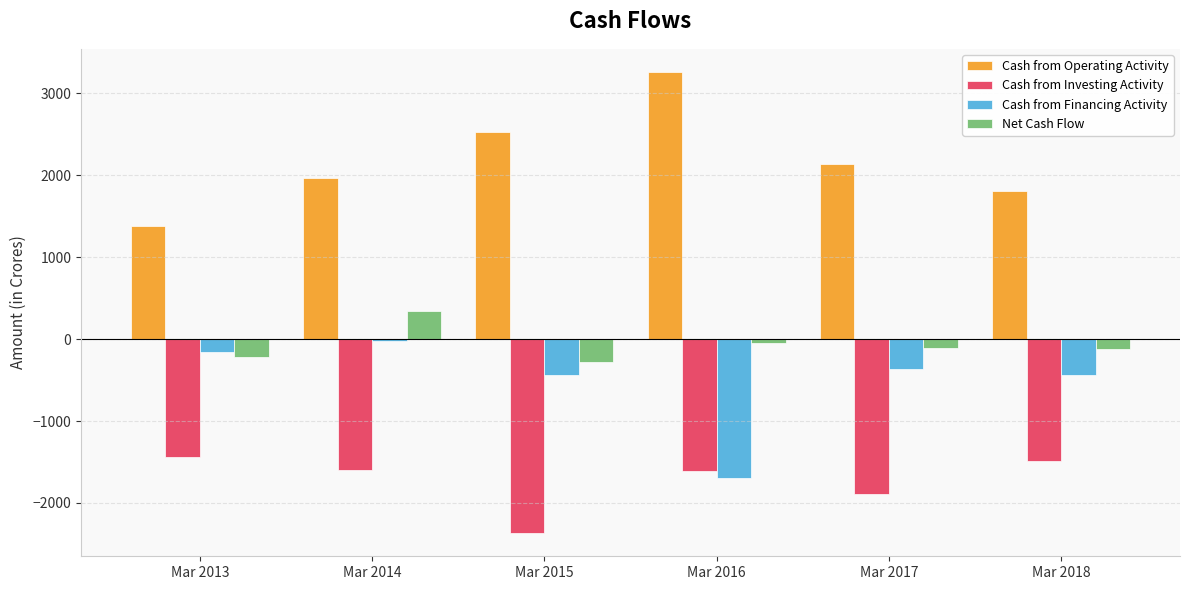

What is the sum of all Net Cash Flow values?

-439